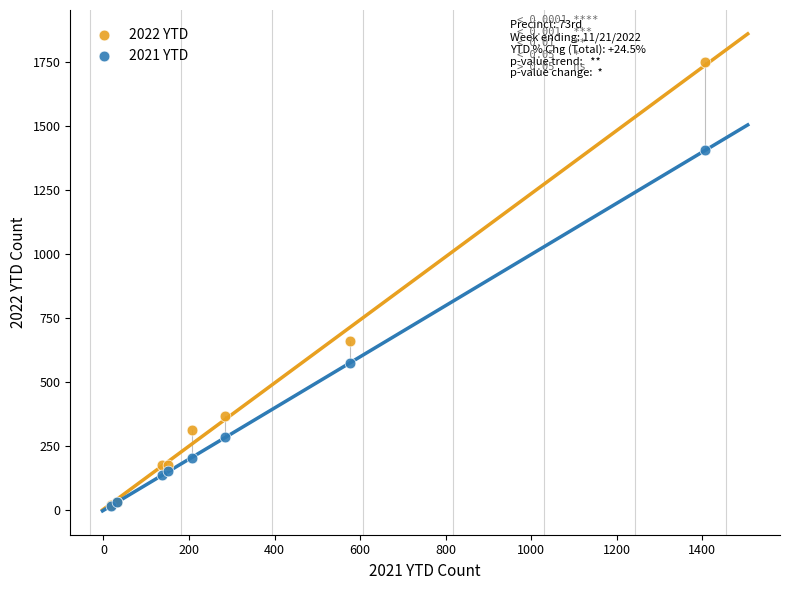

In the 2021 YTD series, what Y value is closest to 712?

577